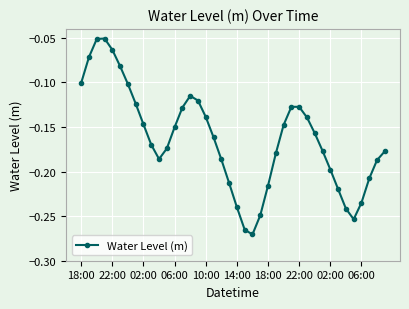

How many interior local valleys (lower than both neighbors) does the data have?

3